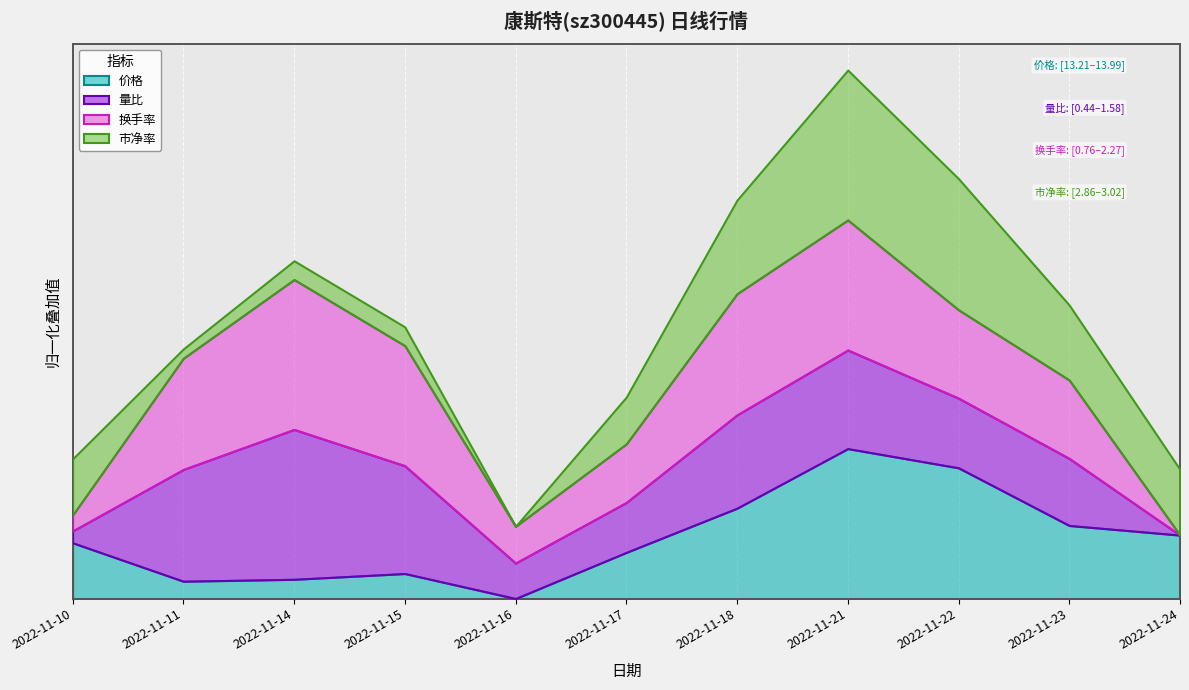

What is the smallest value displayed?

0.4